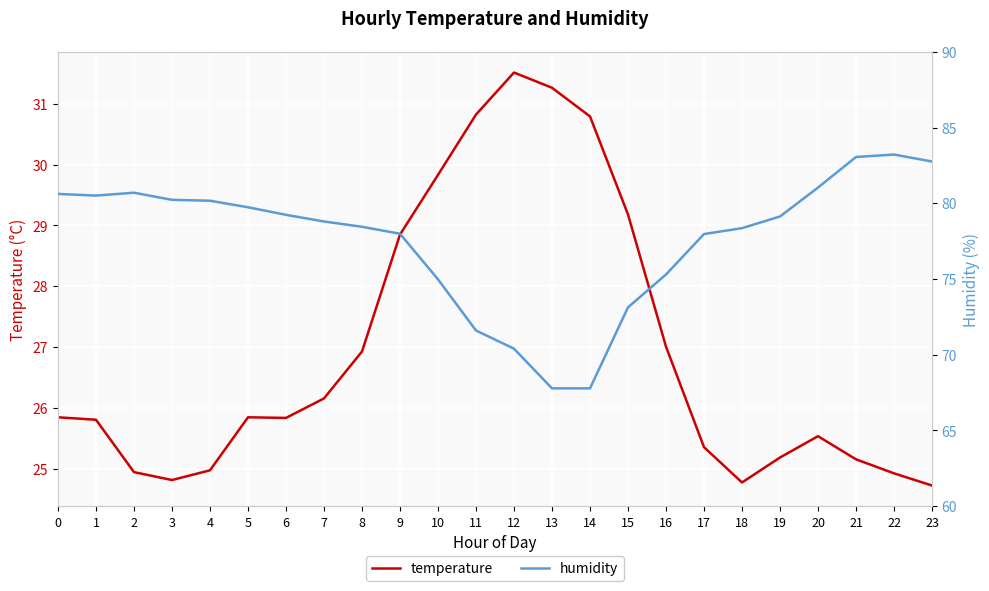

What is the total value across all series at 18?

103.1